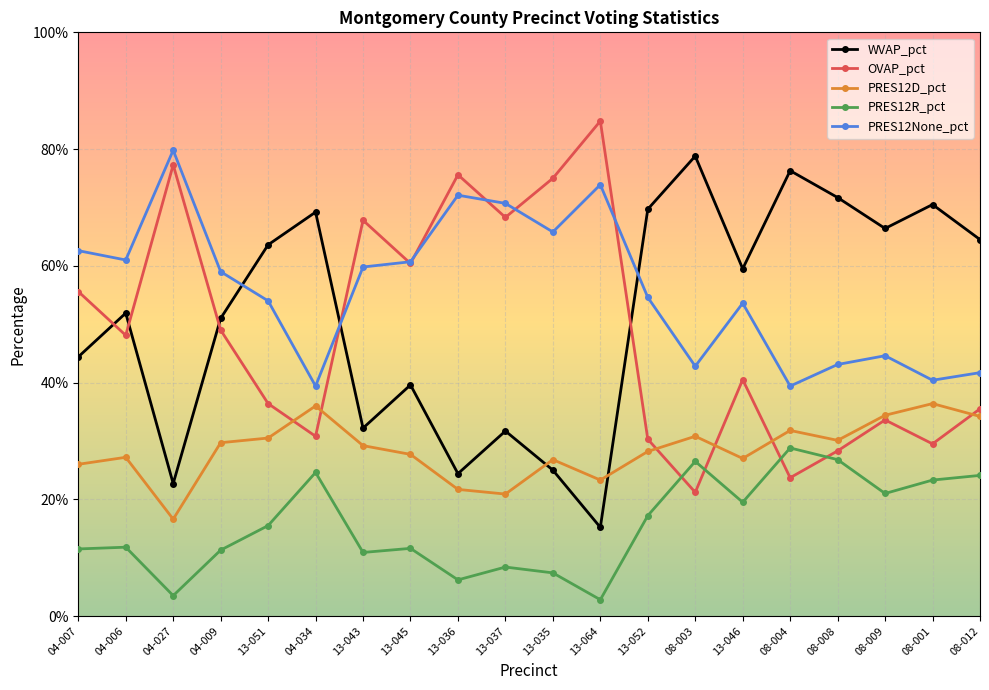

What is the average value of the WVAP_pct series?

0.5